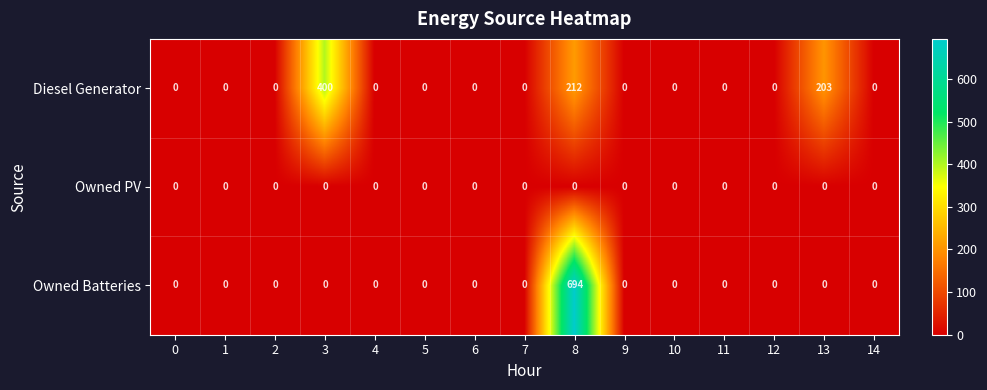

The value of Owned Batteries at 0 is 220. True or false?

False